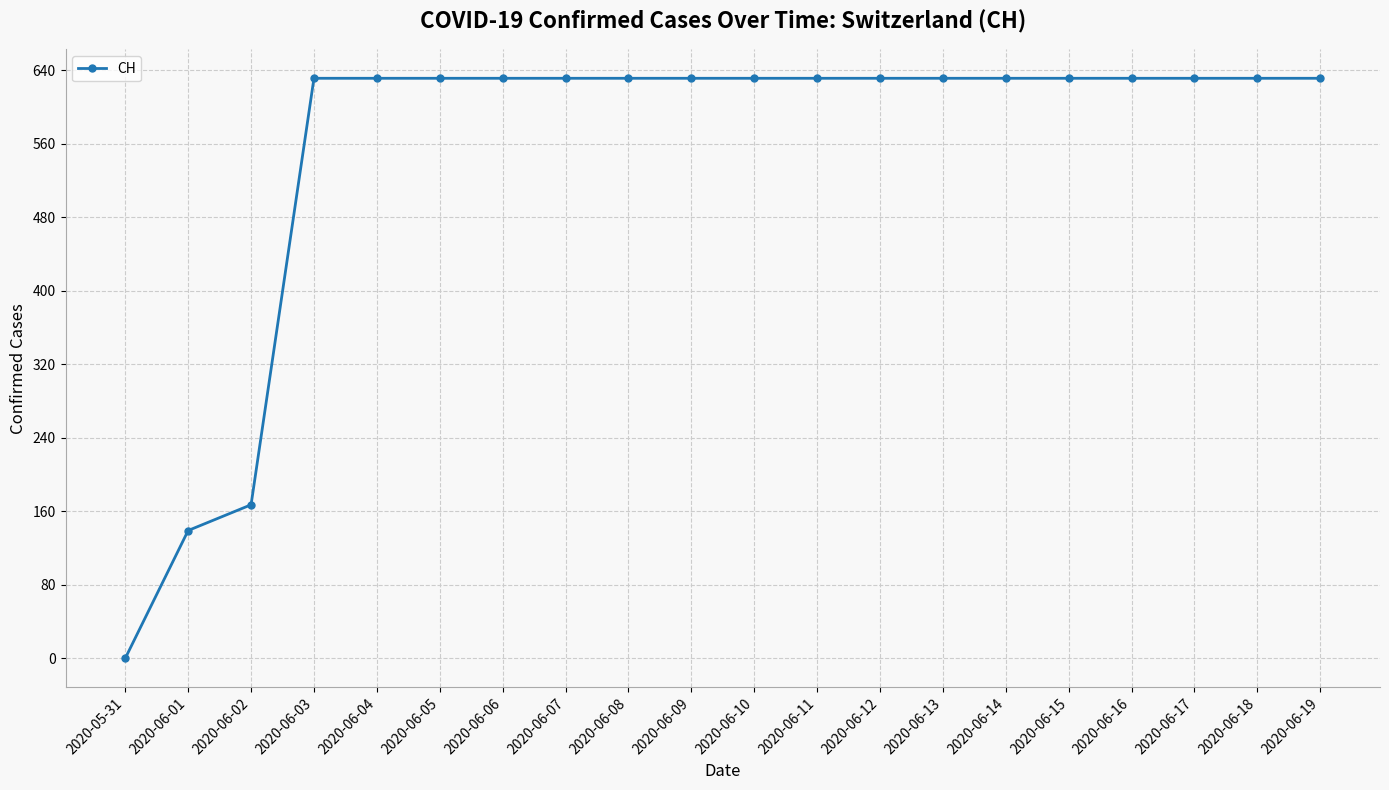

The chart shows a value of 631 at 2020-06-03. True or false?

True